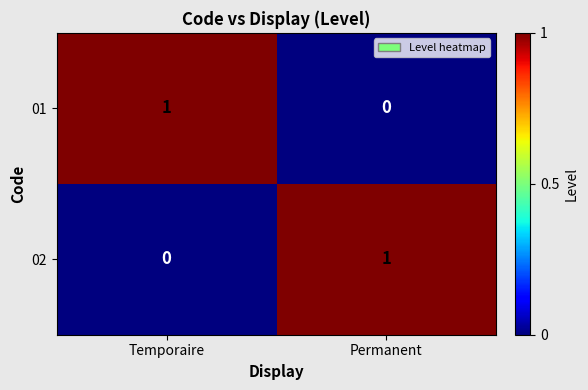

What is the total value across all series at Temporaire?

1